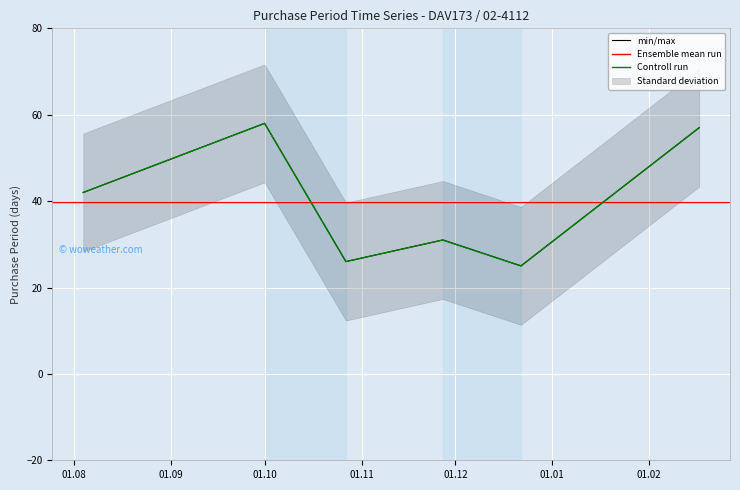

Reading right to left, what are all the values shown in this chart?

57	25	31	26	58	42